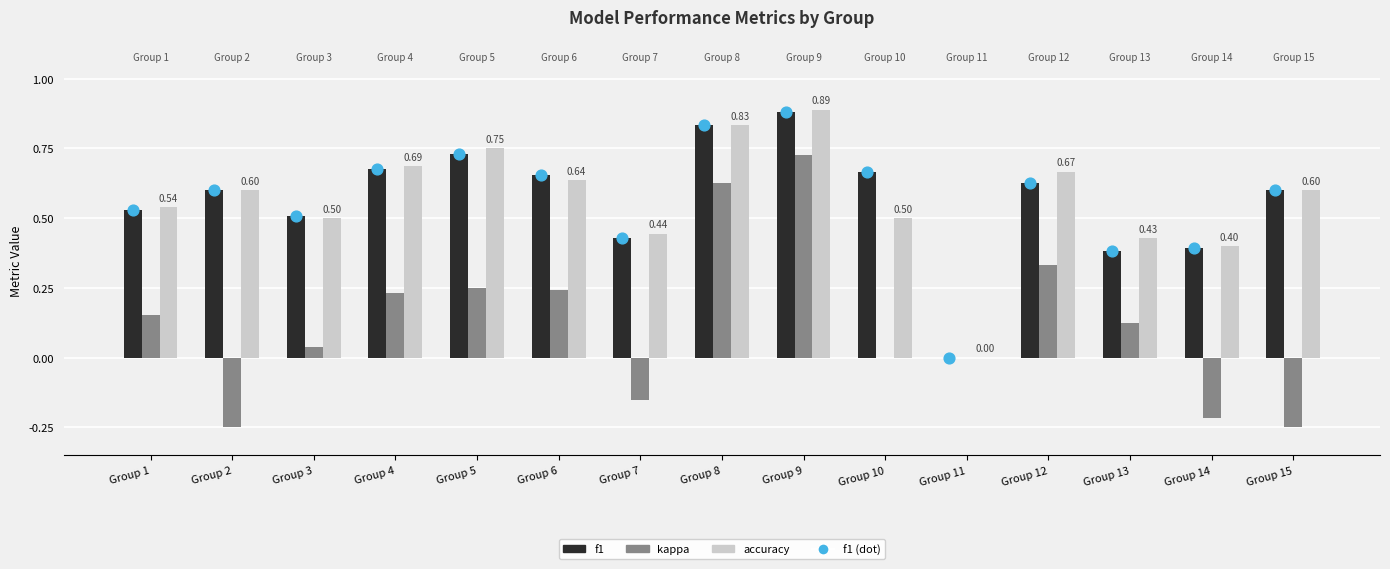

Is the value of accuracy at Group 10 greater than the value of kappa at Group 9?

No